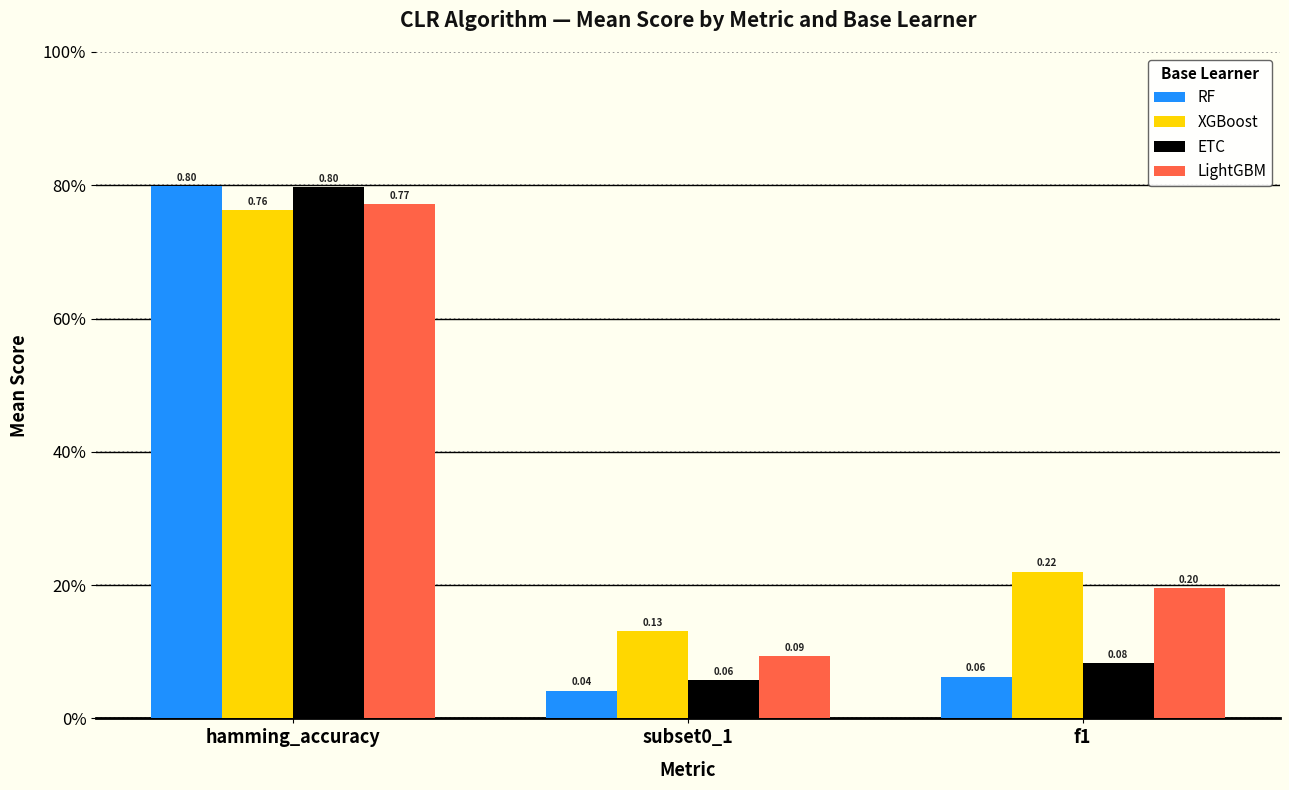

Are the bars grouped side by side (vs. stacked)?

Yes